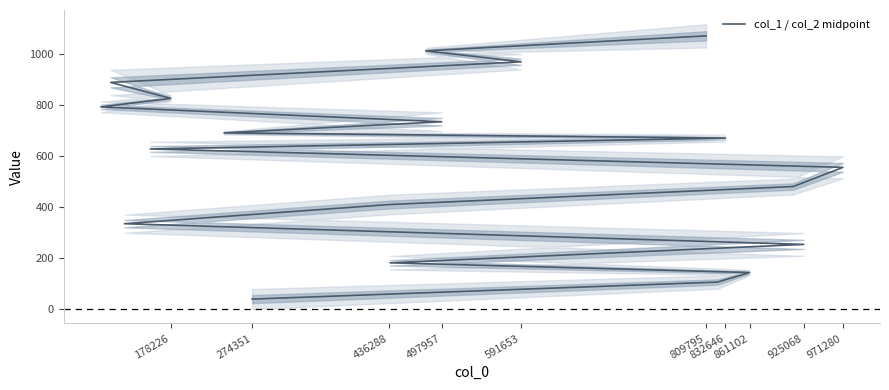

Does the chart have visible grid lines?

No